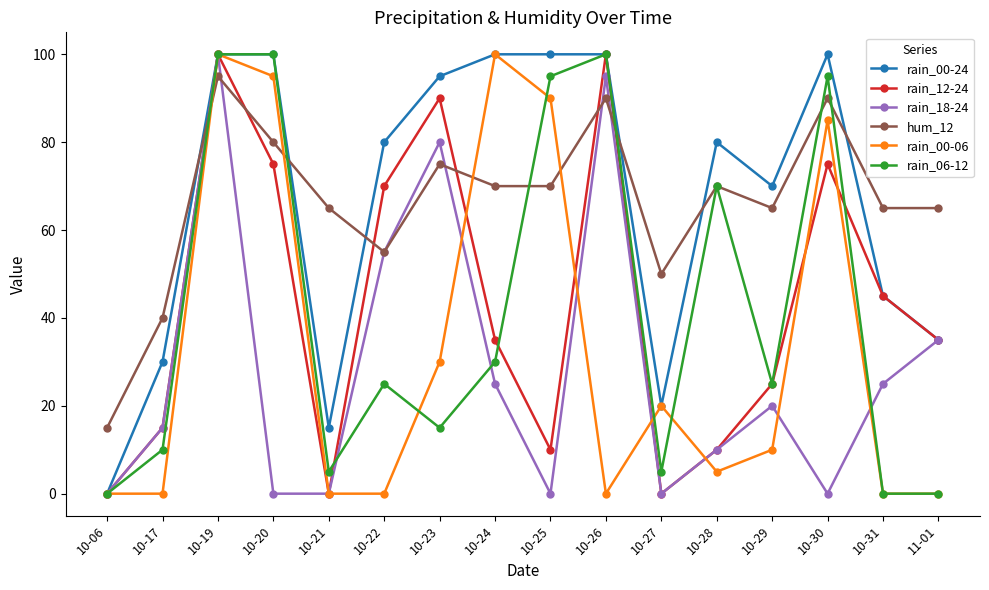

What is the greatest value displayed?

100